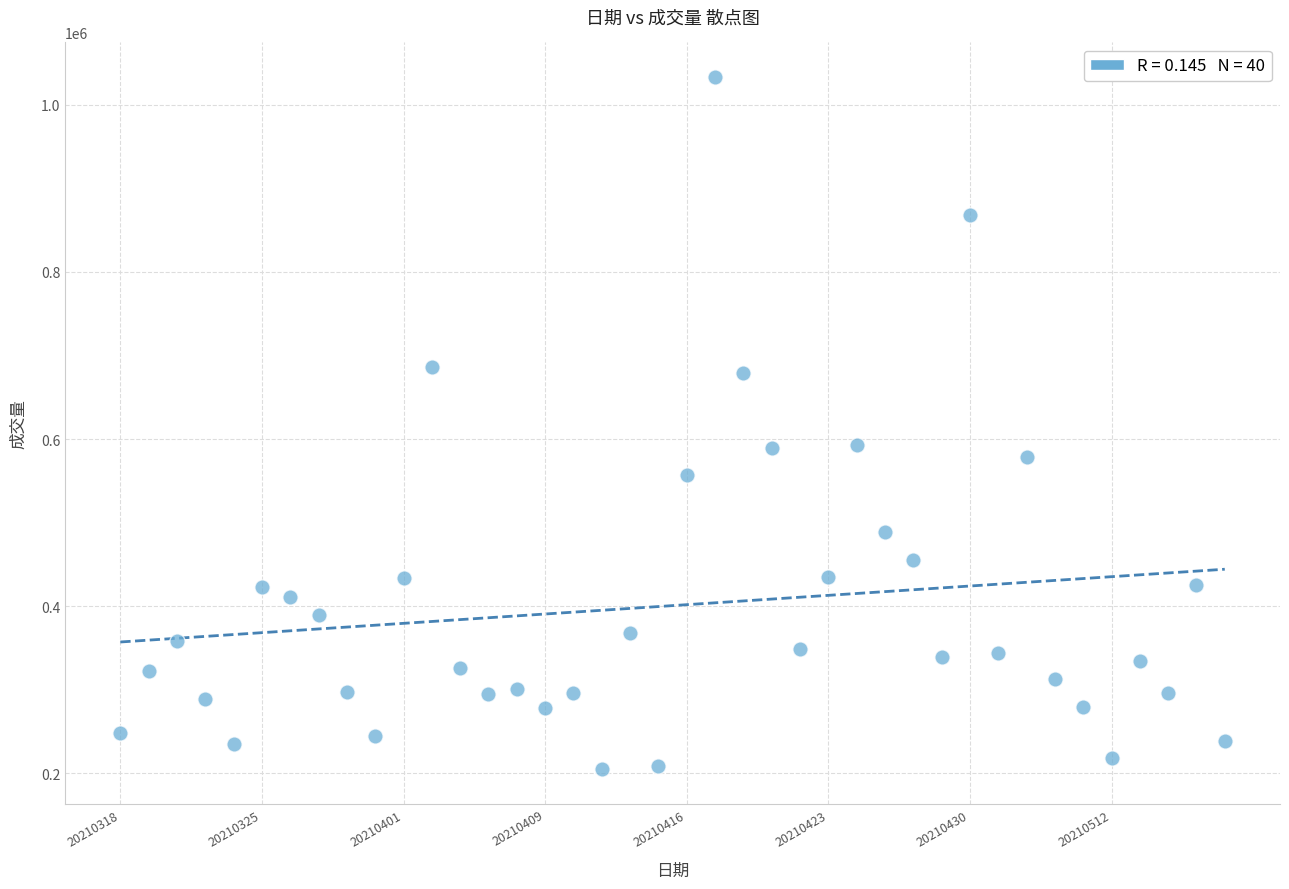

What is the range of Y values (max minus min)?

828811